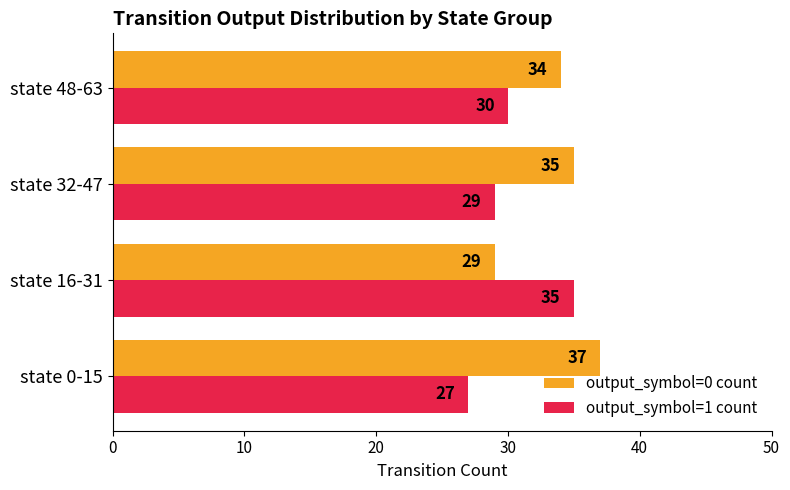

At how many categories does at least one series exceed 31?

4